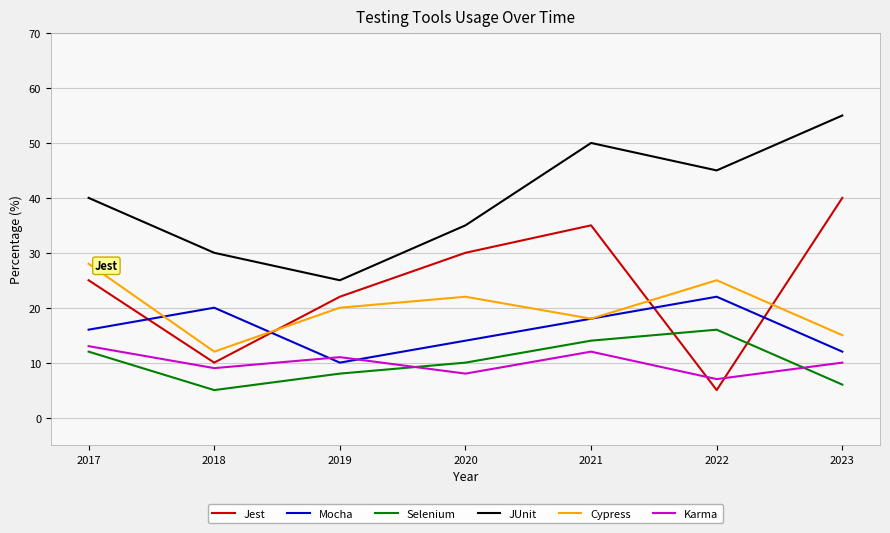

Reading left to right, what are all the values shown in this chart?

Jest: 25	10	22	30	35	5	40
Mocha: 16	20	10	14	18	22	12
Selenium: 12	5	8	10	14	16	6
JUnit: 40	30	25	35	50	45	55
Cypress: 28	12	20	22	18	25	15
Karma: 13	9	11	8	12	7	10